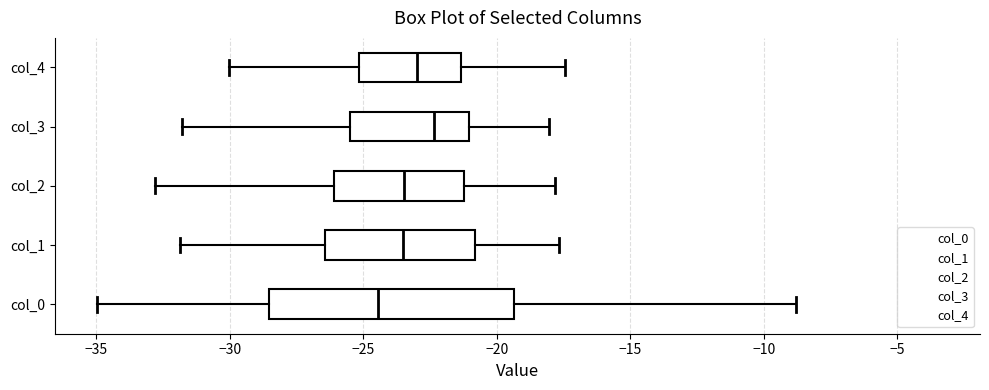

Reading bottom to top, read every box against the x-axis: the position of its median line, the range the box covers, and the ends of its whiskers. The values are not printed on the chart, so give them approximately, as read against the axis.

col_0: median -24.5, box -28.5 to -19.5, whiskers -35.0 to -9.0
col_1: median -23.5, box -26.5 to -21.0, whiskers -32.0 to -17.5
col_2: median -23.5, box -26.0 to -21.0, whiskers -33.0 to -18.0
col_3: median -22.5, box -25.5 to -21.0, whiskers -32.0 to -18.0
col_4: median -23.0, box -25.0 to -21.5, whiskers -30.0 to -17.5